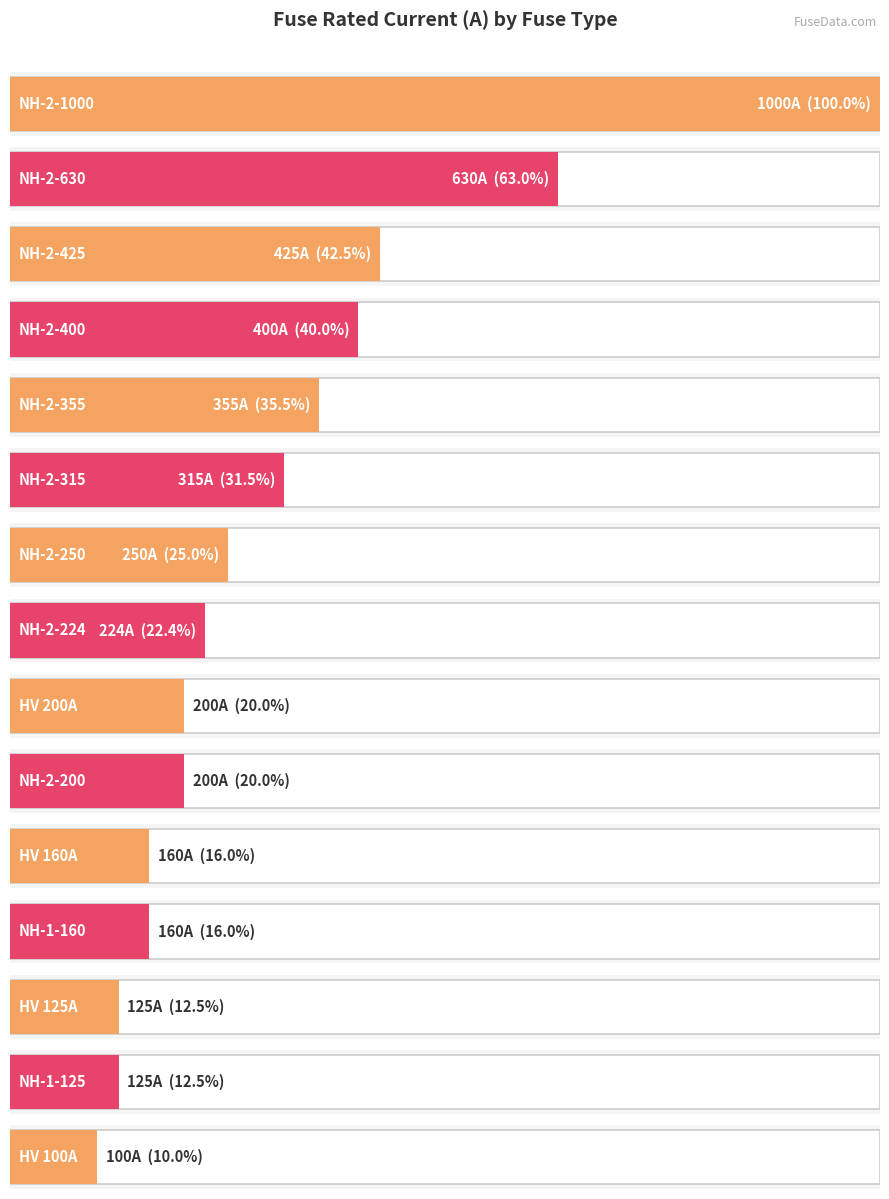

True or false: the data shows 198.9 at NH-1-125.

False